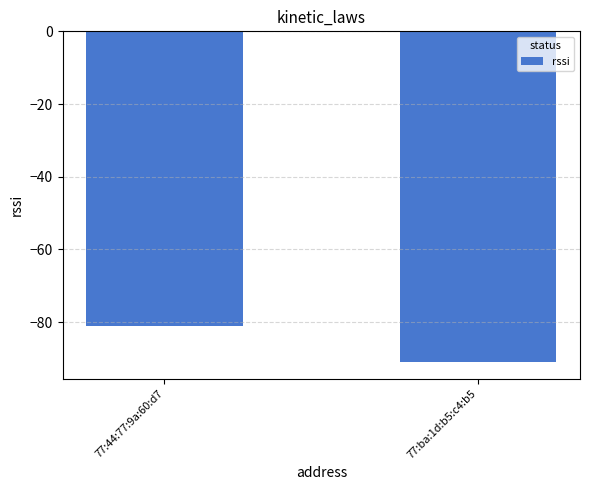

Which label corresponds to the smallest value in the chart?

77:ba:1d:b5:c4:b5